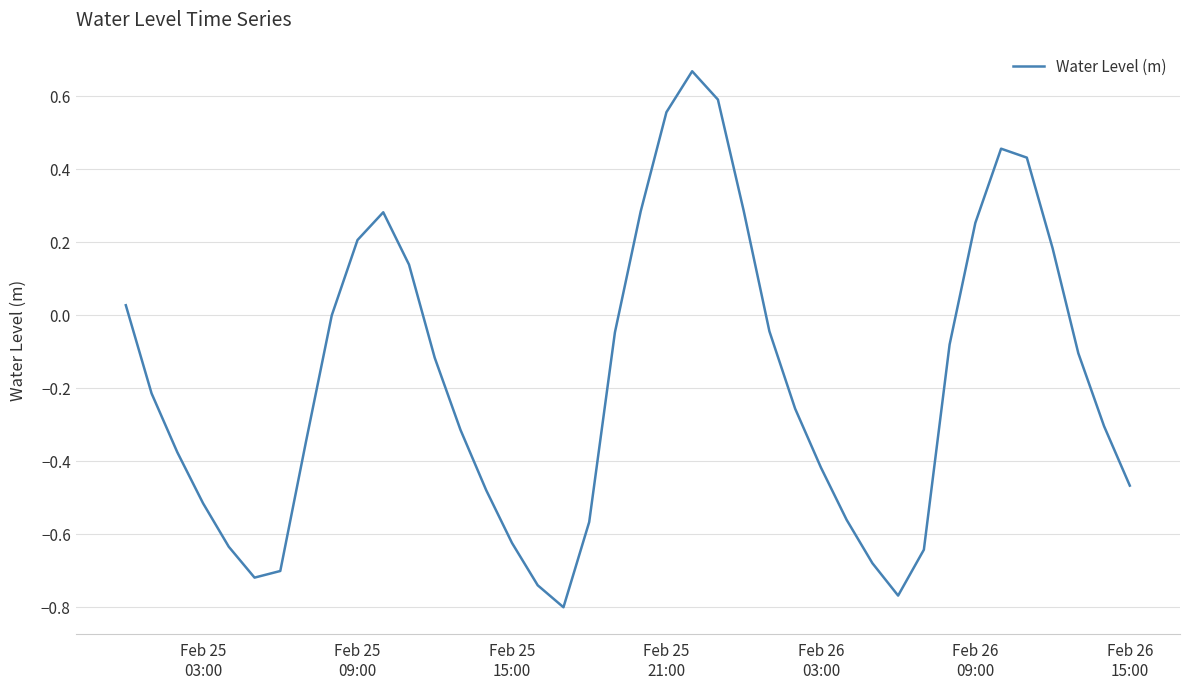

What is the difference between the maximum and minimum values?

1.5